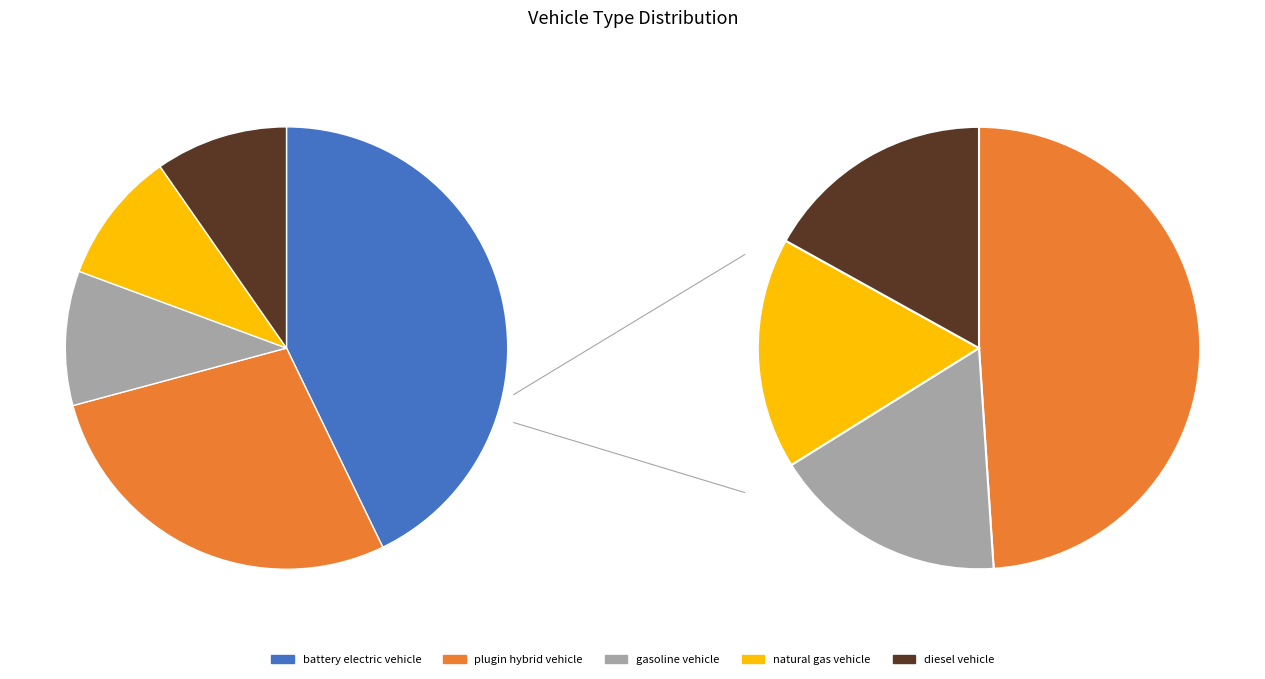

How many slices are in this pie chart?

5